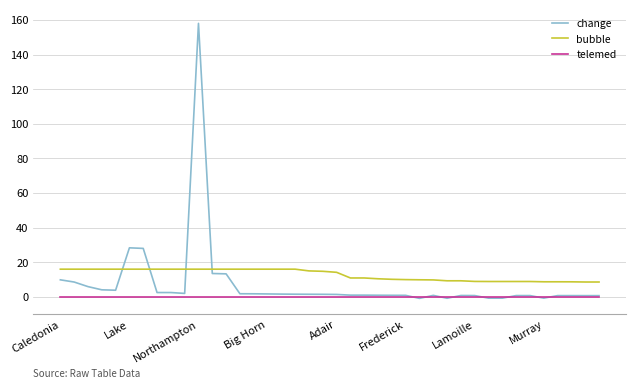

Rank the series by their maximum value, from lowest to highest.

telemed, bubble, change